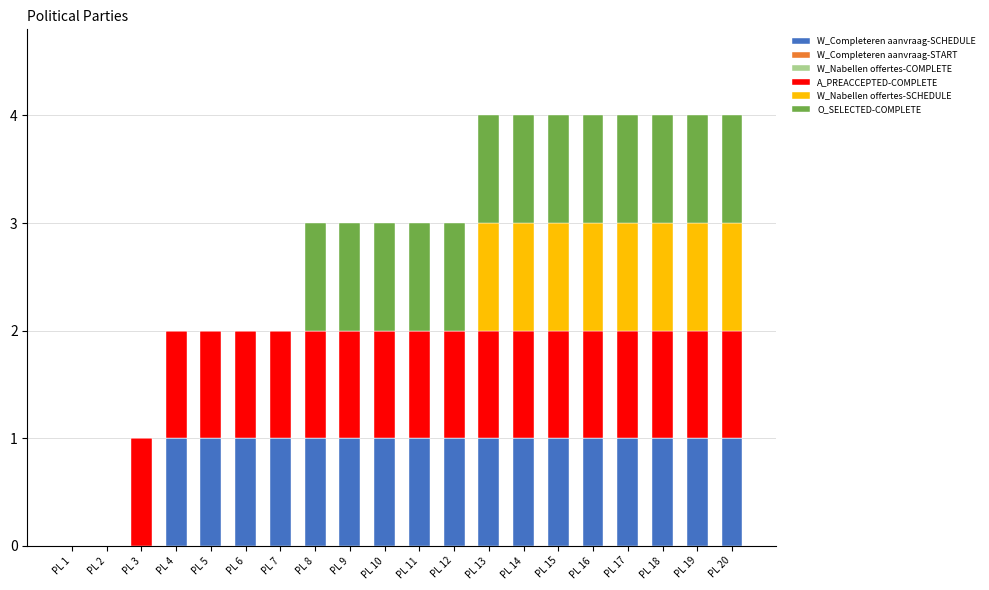

What is the total value across all series at PL 20?

4